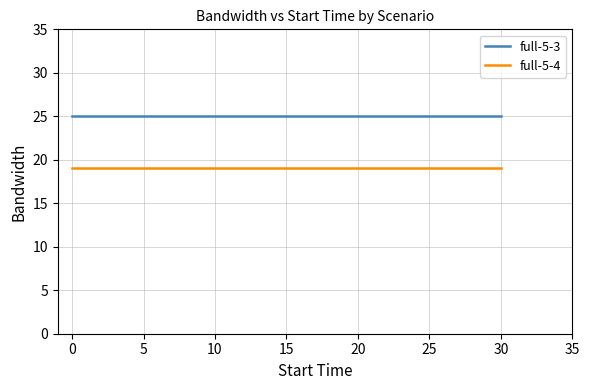

True or false: full-5-3 has more than 2 points higher than both neighbors.

False